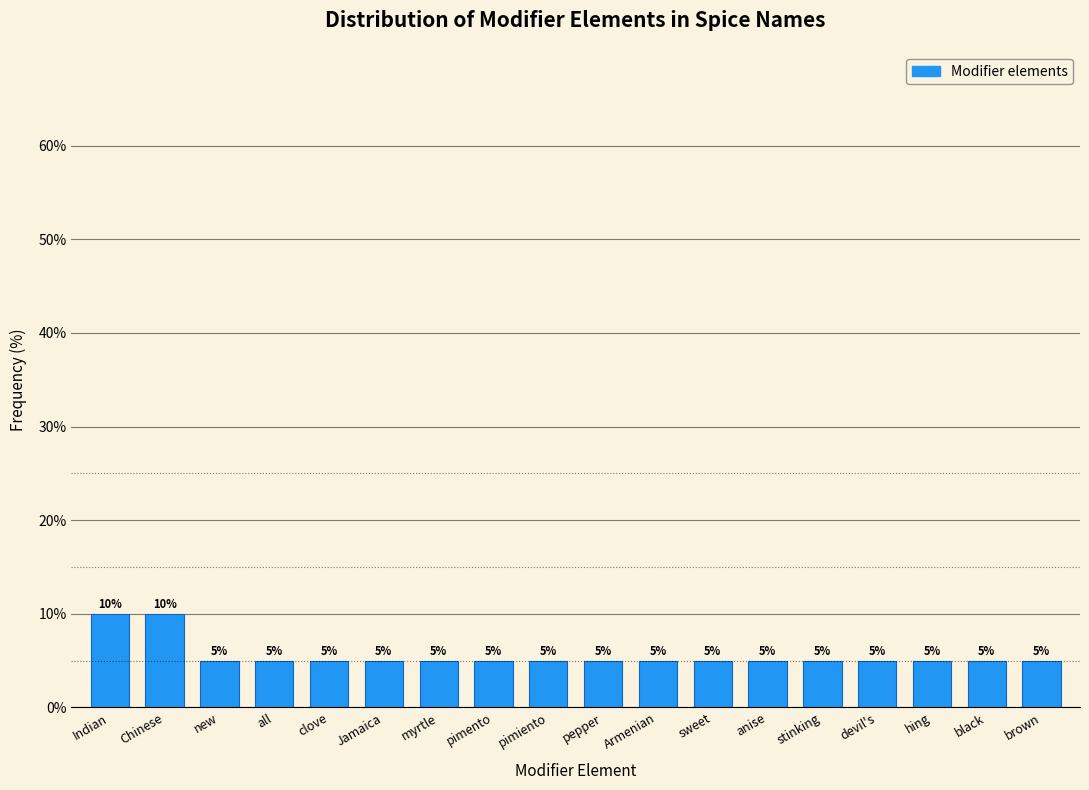

Reading left to right, extract all data points from this chart.

10	10	5	5	5	5	5	5	5	5	5	5	5	5	5	5	5	5